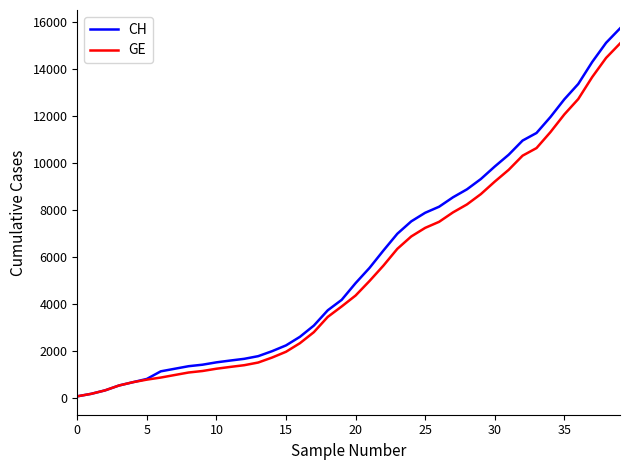

Which series has the largest range (max minus min)?

CH